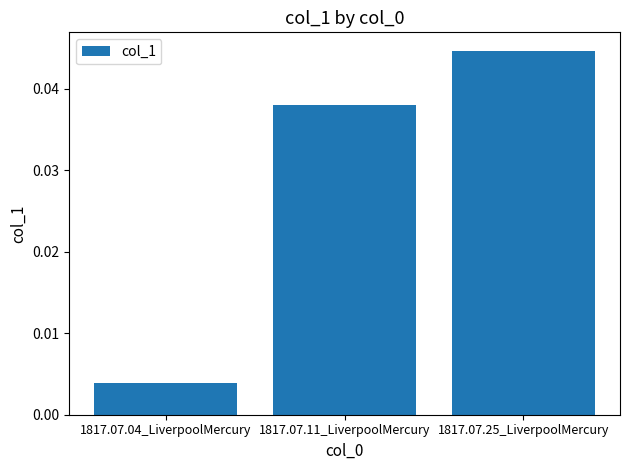

How many bars are there in total?

3